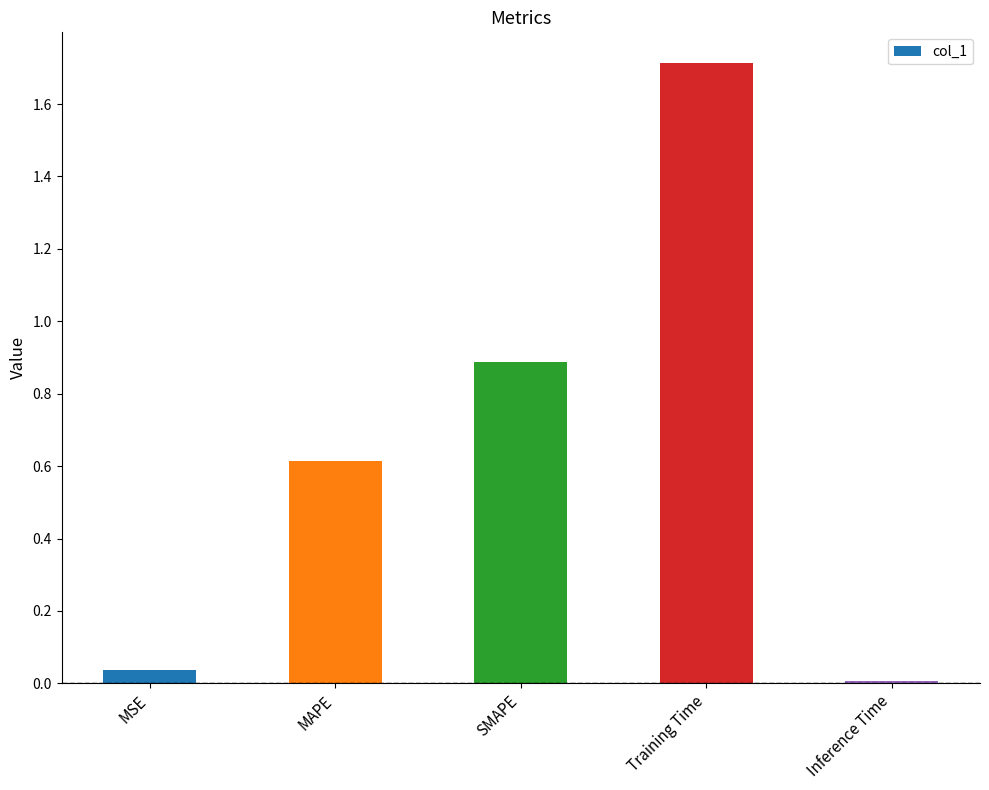

Does the chart contain stacked bars?

No